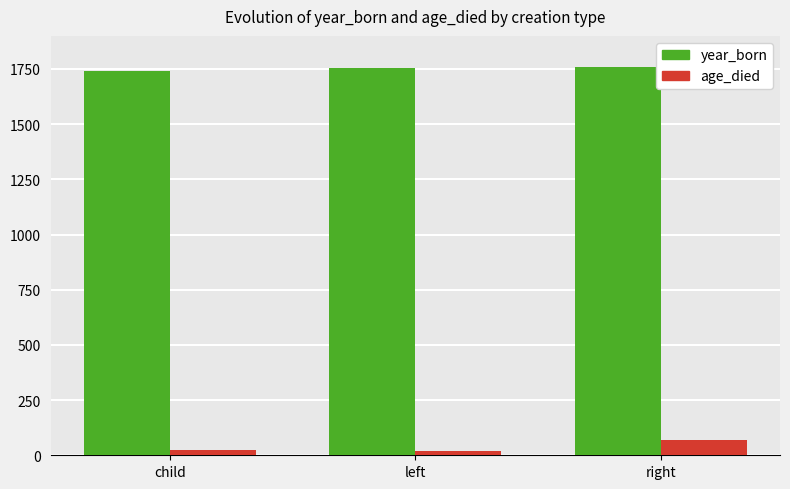

Is it true that year_born equals 1755 at left?

True